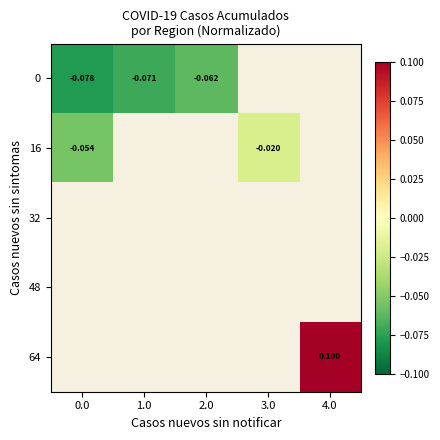

What is the smallest value displayed?

-0.1